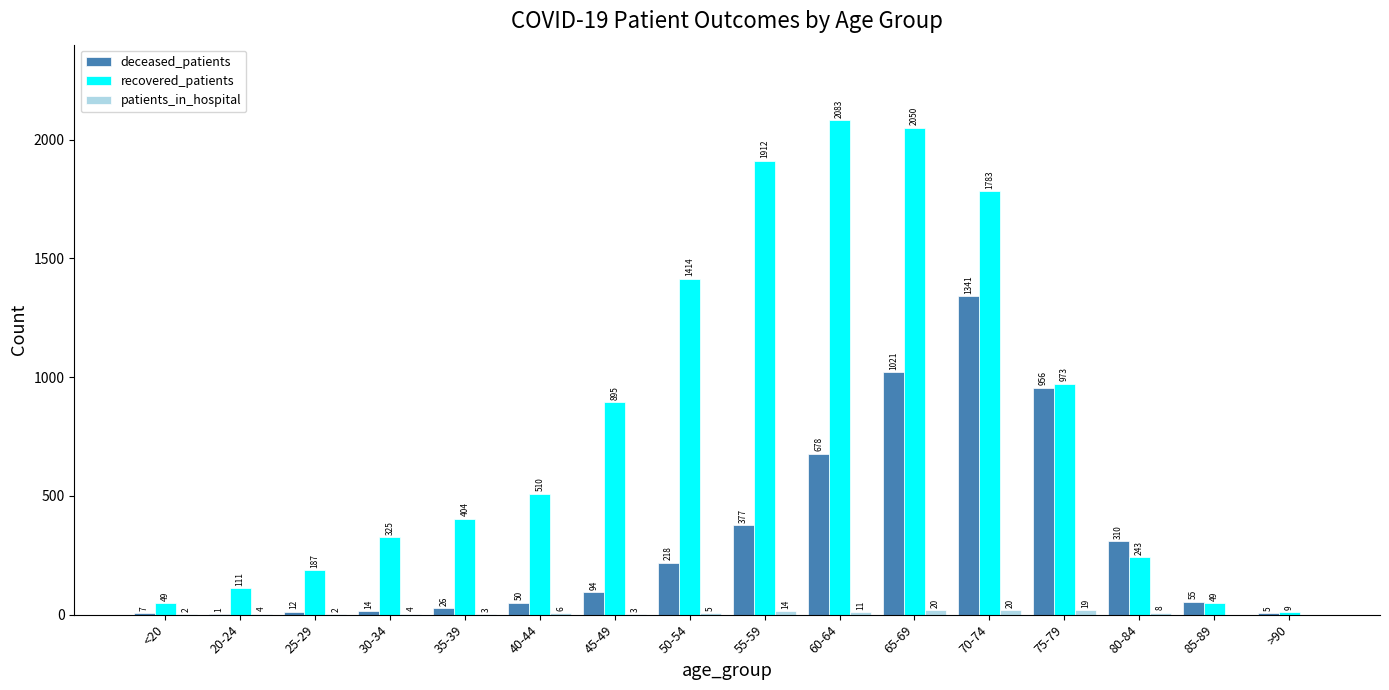

How many data points does each series have?

16